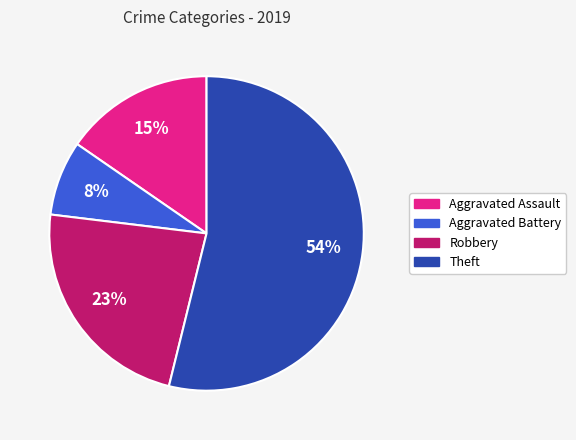

Which has a higher value, Theft or Aggravated Assault?

Theft